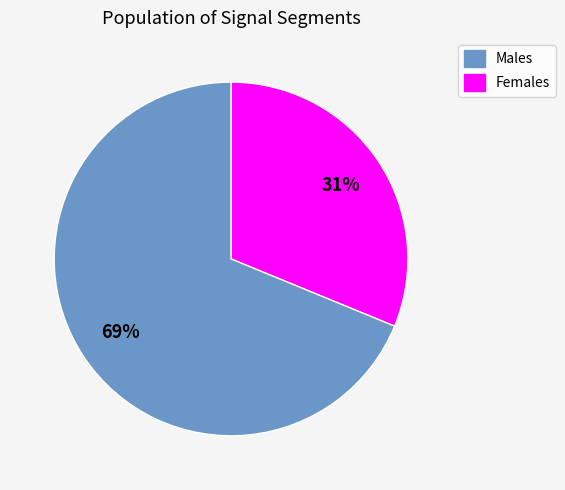

Does any single category account for the majority?

Yes